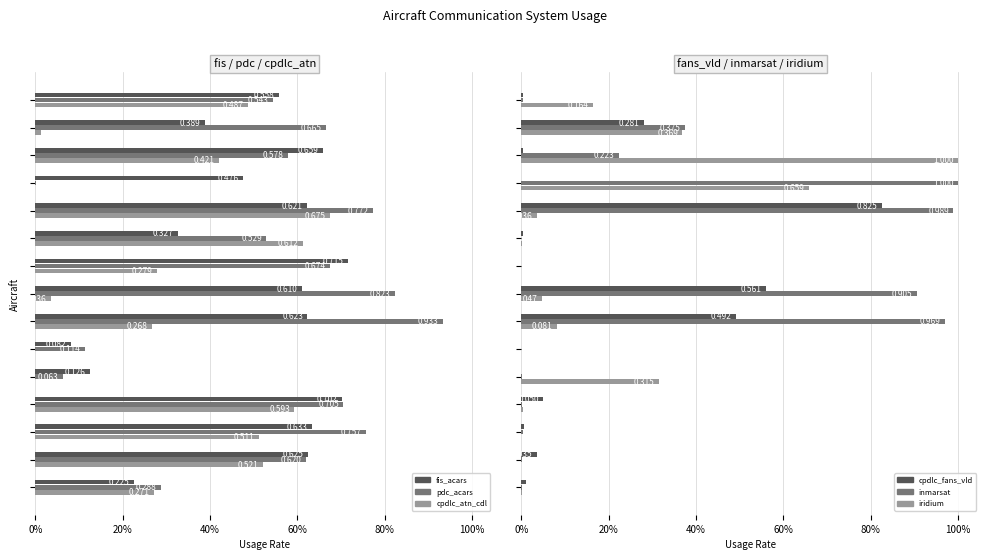

Reading left to right, what are all the values shown in this chart?

fis_acars: 0.2	0.6	0.6	0.7	0.1	0.1	0.6	0.6	0.7	0.3	0.6	0.5	0.7	0.4	0.6
pdc_acars: 0.3	0.6	0.8	0.7	0.1	0.1	0.9	0.8	0.7	0.5	0.8	0.0	0.6	0.7	0.5
cpdlc_atn_cdl: 0.3	0.5	0.5	0.6	0.0	0.0	0.3	0.0	0.3	0.6	0.7	0.0	0.4	0.0	0.5
cpdlc_fans_vld: 0.0	0.0	0.0	0.1	0.0	0.0	0.5	0.6	0.0	0.0	0.8	0.0	0.0	0.3	0.0
inmarsat: 0.0	0.0	0.0	0.0	0.0	0.0	1.0	0.9	0.0	0.0	1.0	1.0	0.2	0.4	0.0
iridium: 0.0	0.0	0.0	0.0	0.3	0.0	0.1	0.0	0.0	0.0	0.0	0.7	1.0	0.4	0.2